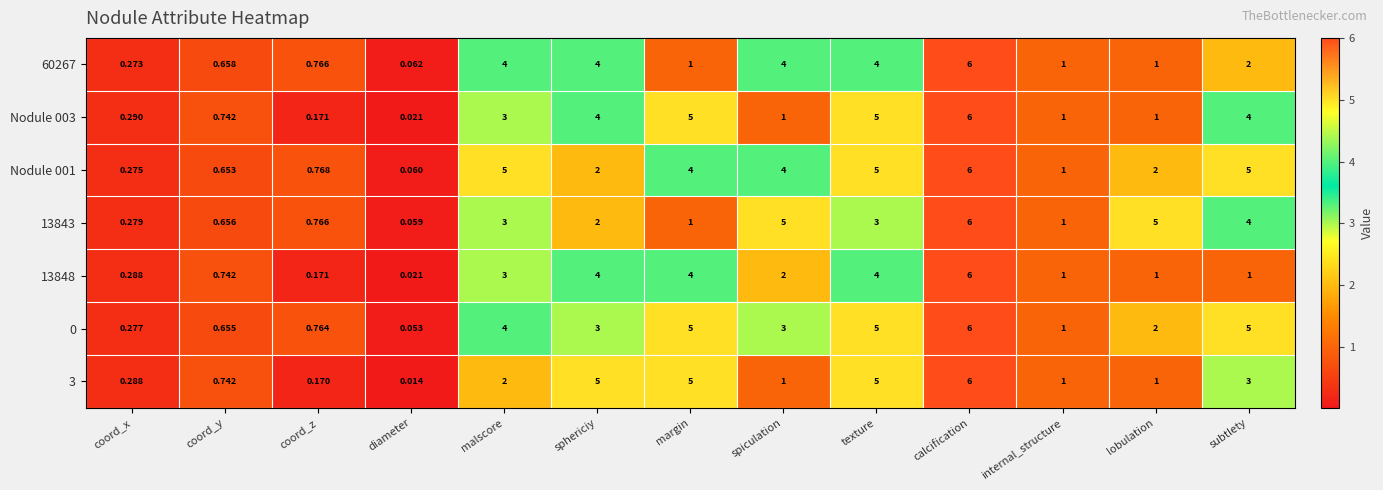

Between coord_z and margin, which series saw the biggest shift?

3